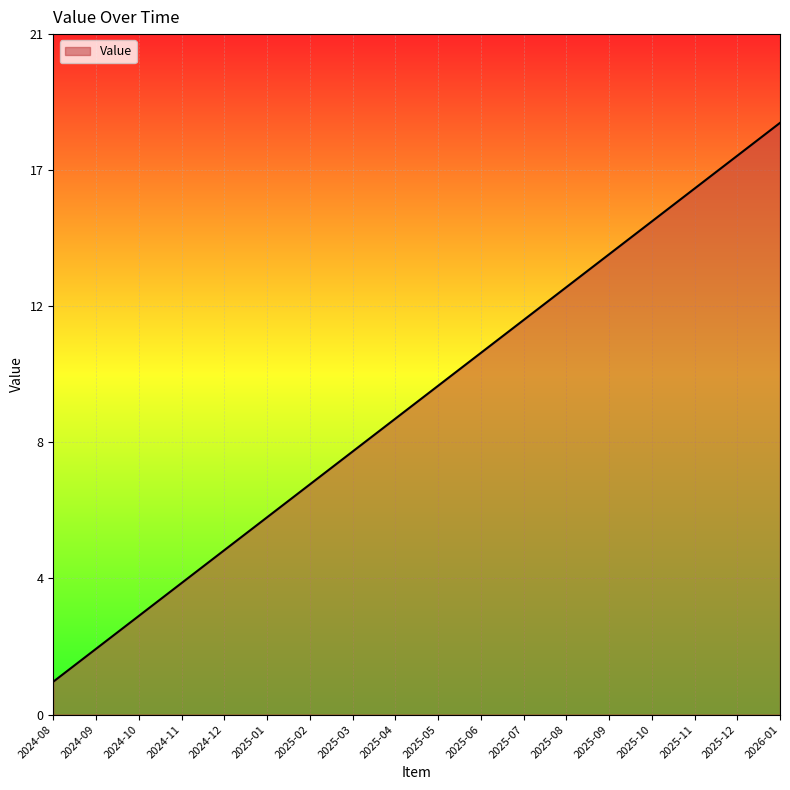

Count the number of data series in this chart.

1